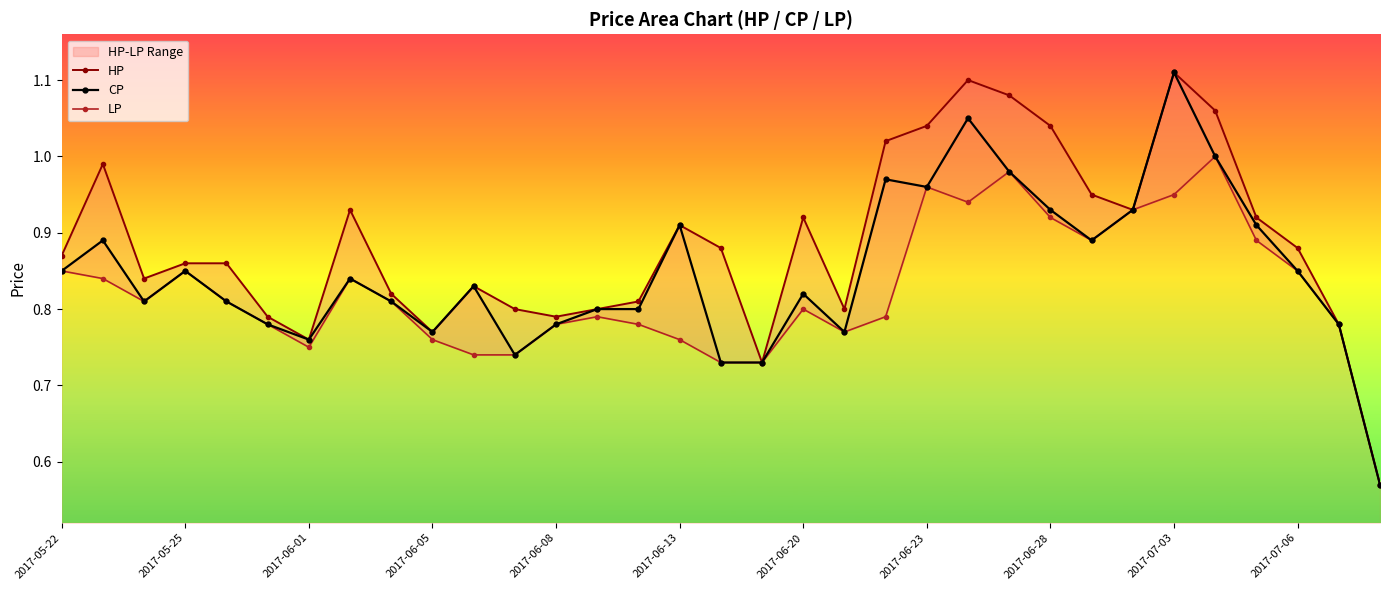

What is the average value of the LP series?

0.8